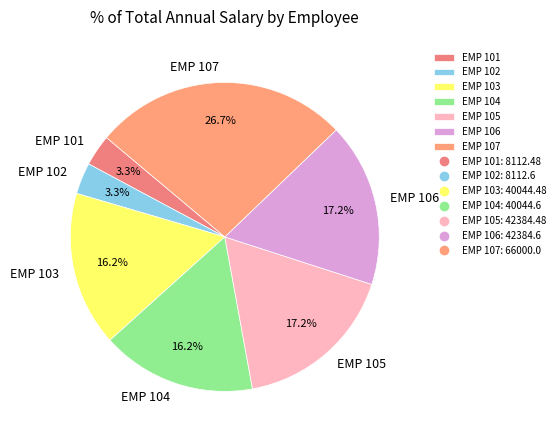

To the nearest percent, what is the average slice percentage?

14%